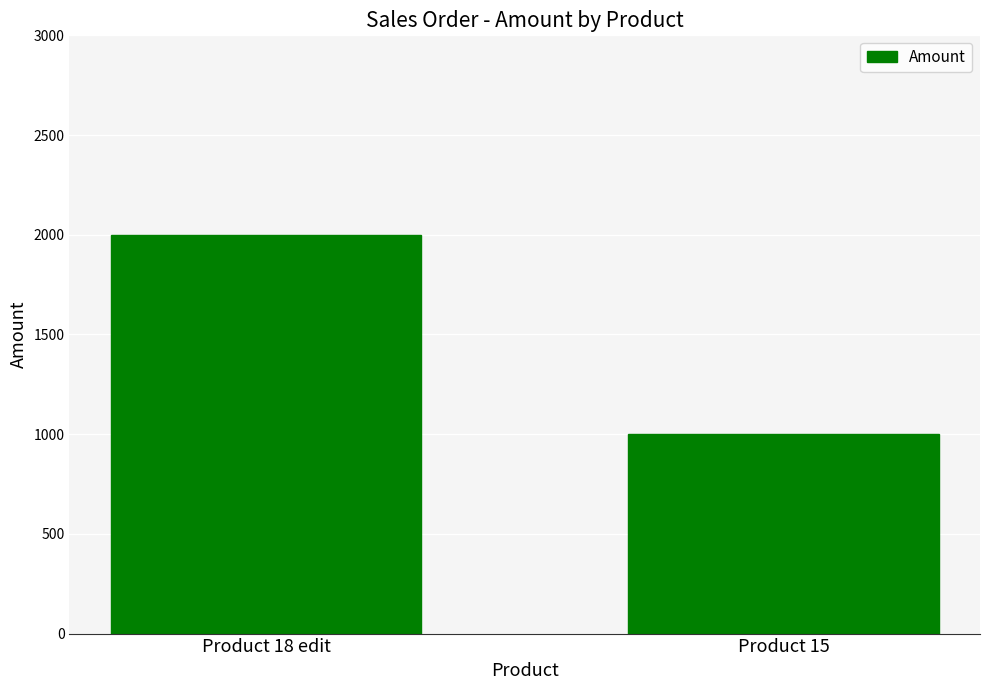

What is the sum of the values at Product 15 and Product 18 edit?

3000